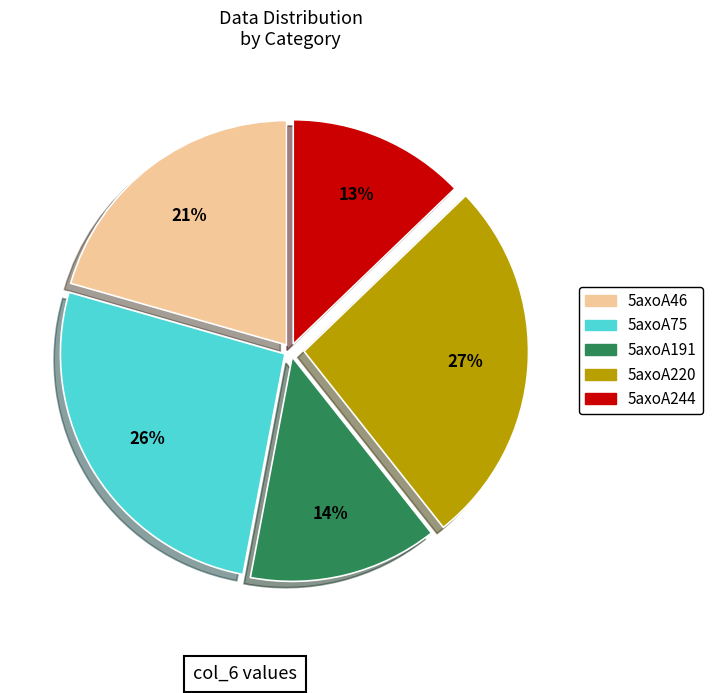

Is the sum of 5axoA75 and 5axoA220 greater than half?

Yes